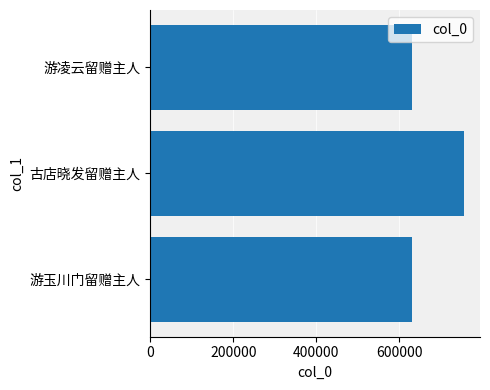

What is the sum of all values?

2019018